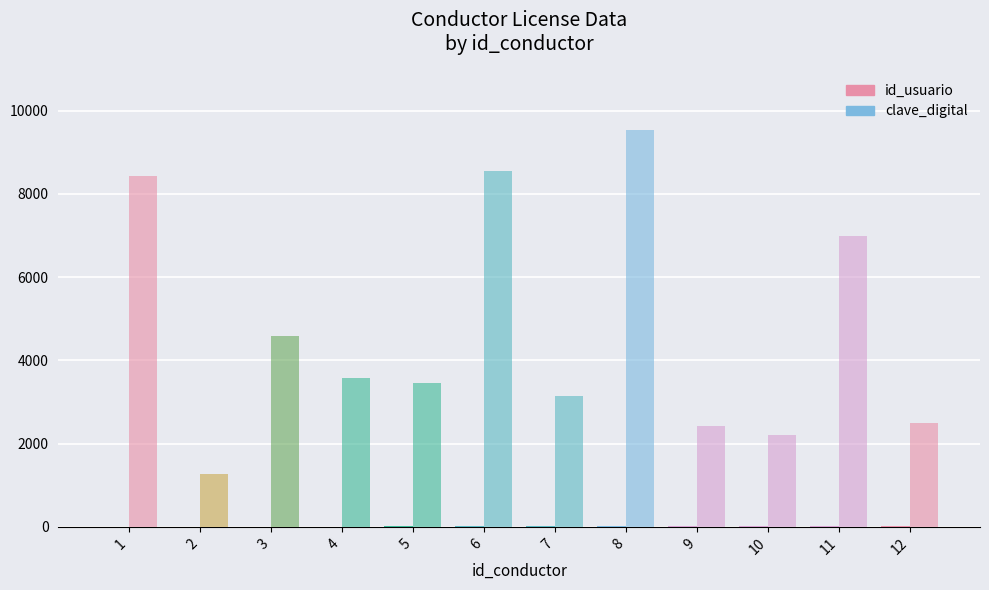

Does the chart contain stacked bars?

No